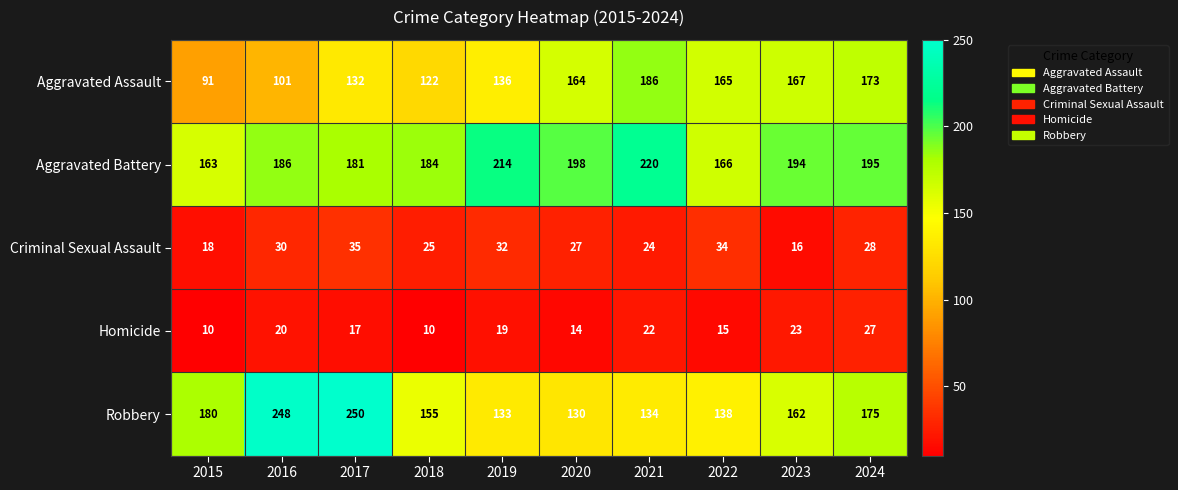

List the series in order of their peak value, highest first.

Robbery, Aggravated Battery, Aggravated Assault, Criminal Sexual Assault, Homicide